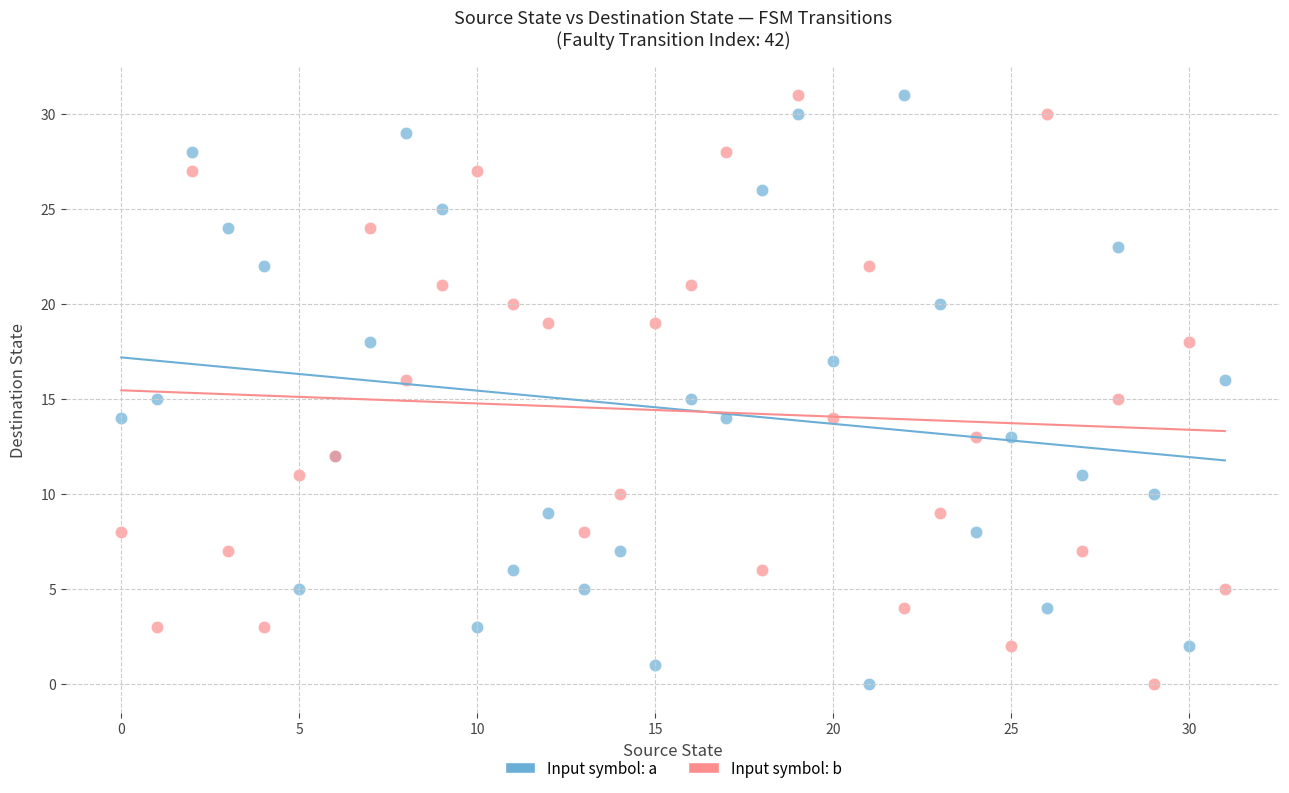

What are all the series names shown in the legend?

Input symbol: a, Input symbol: b